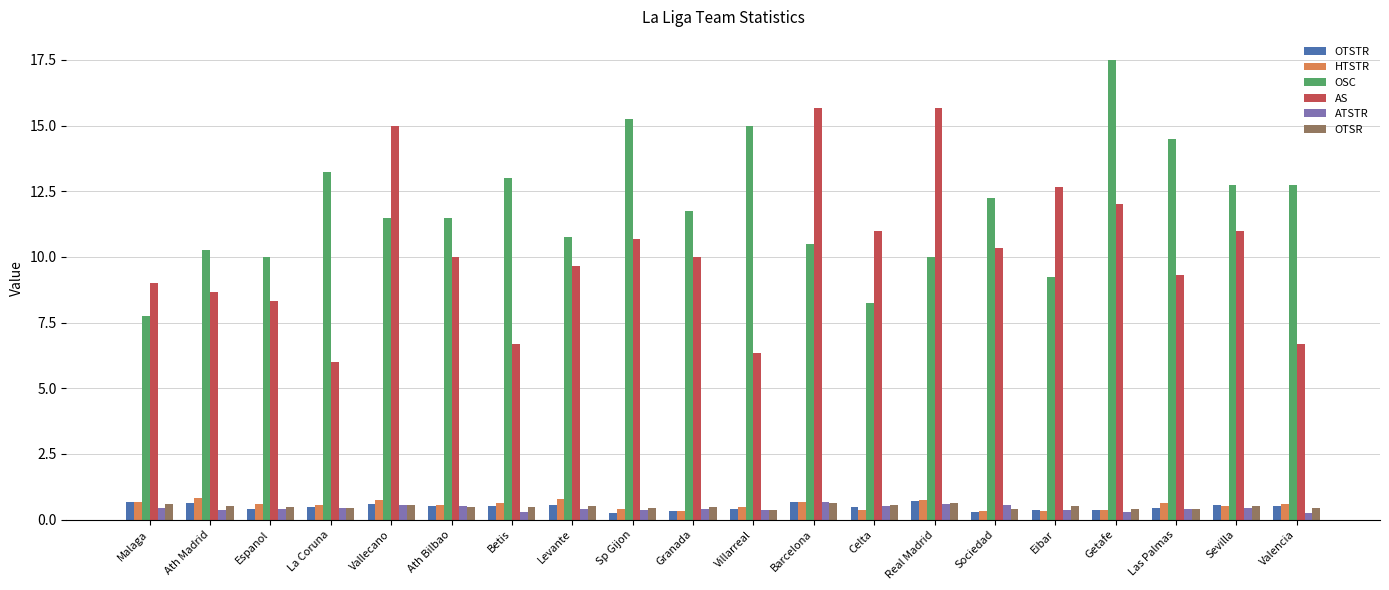

Which category has the lowest value in the OSC series?

Malaga